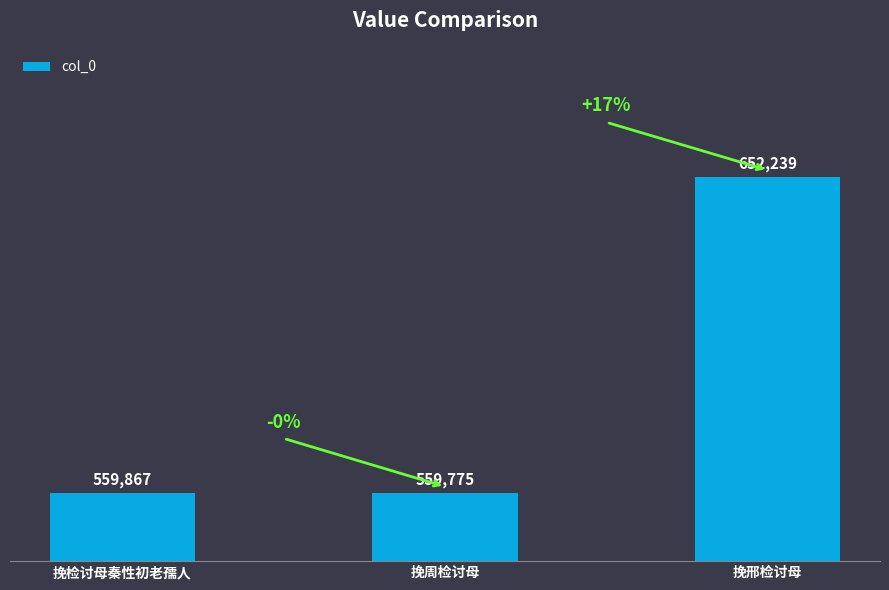

What is the difference between the maximum and second lowest values?

92372